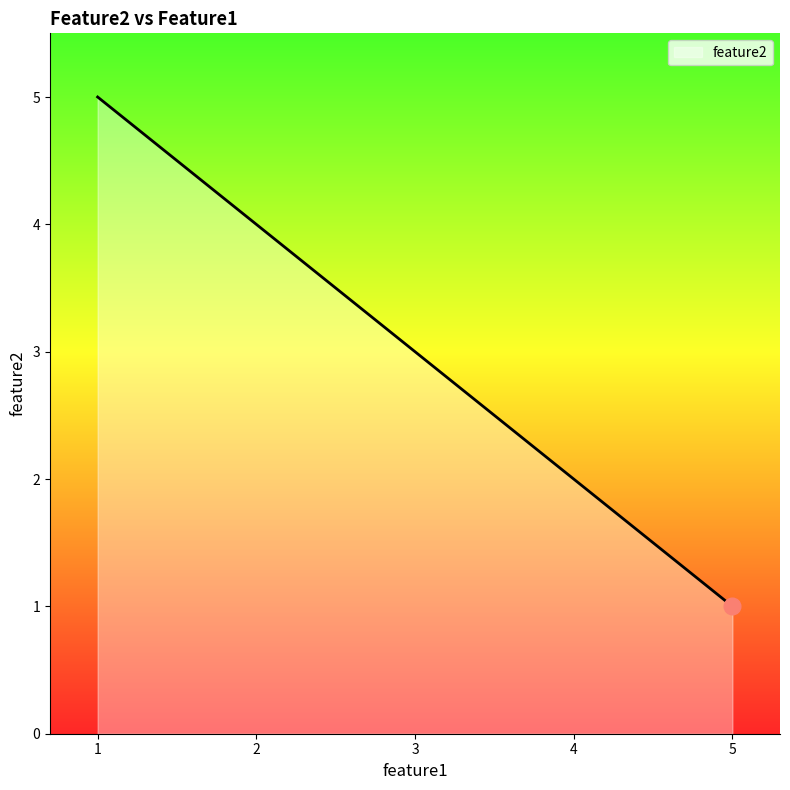

Count the values in the range 2 to 4.

3